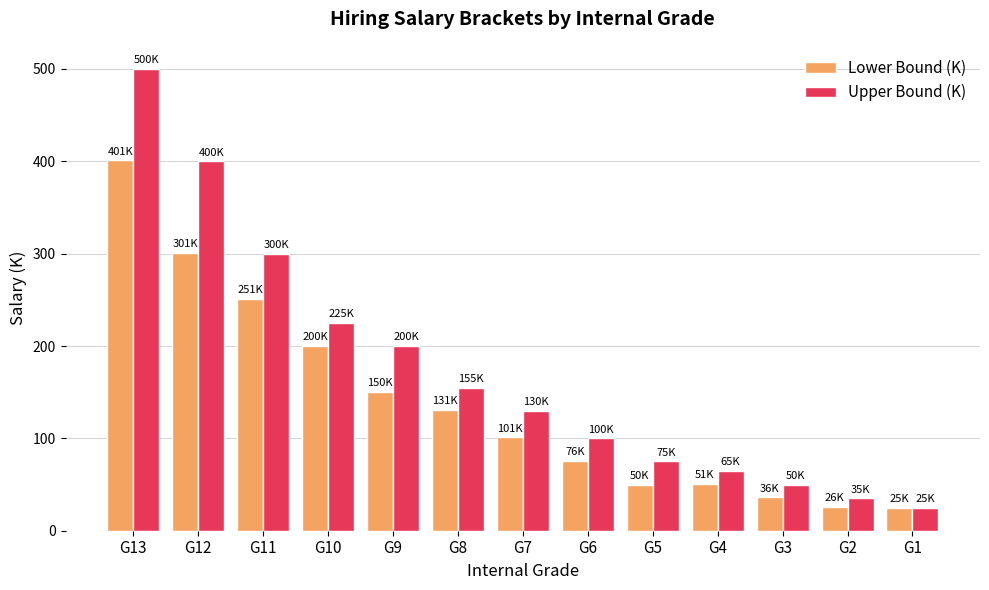

Which series has the largest range (max minus min)?

Upper Bound (K)